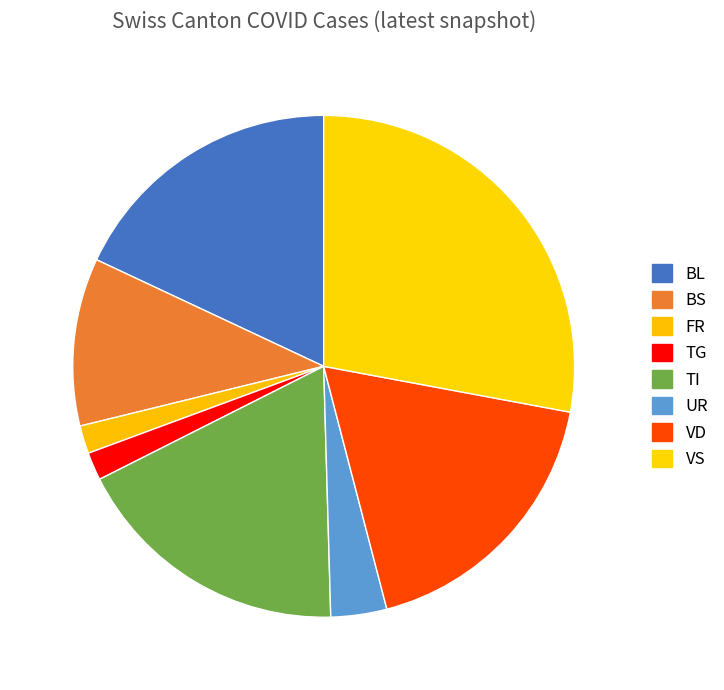

Approximately how many times larger is the value at UR compared to BL?

0.2